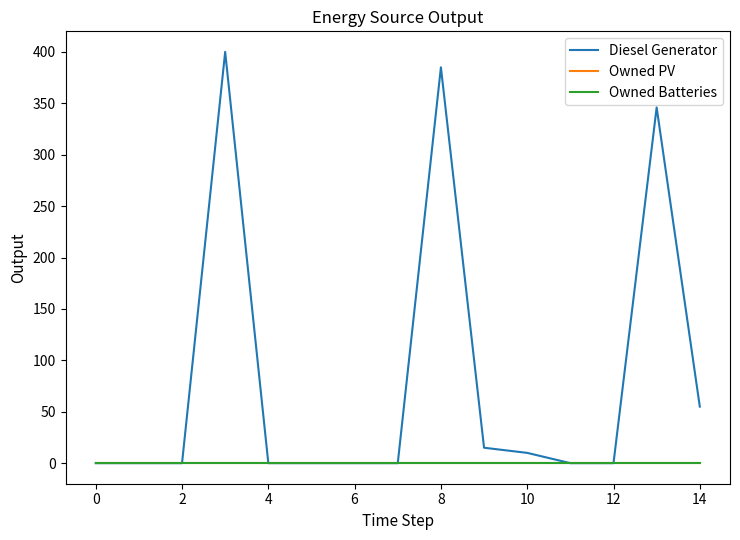

Is this an area chart (filled region under the line)?

No